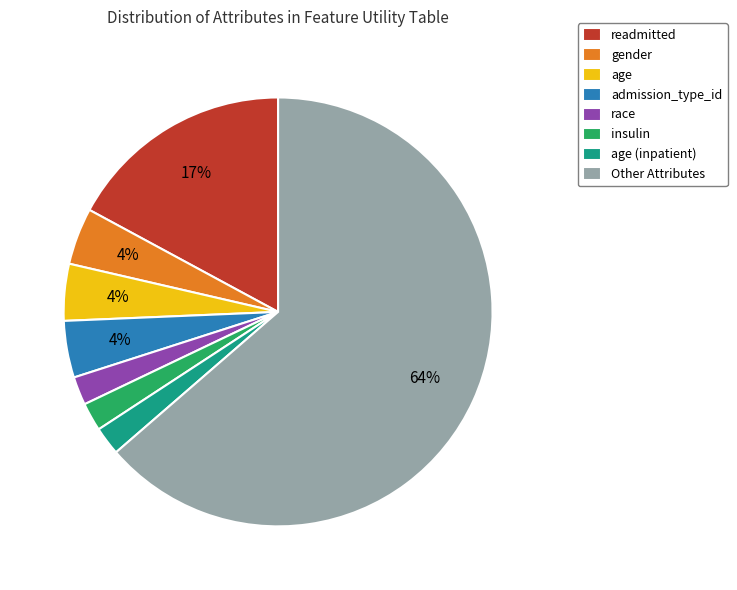

Is gender the majority of the pie?

No